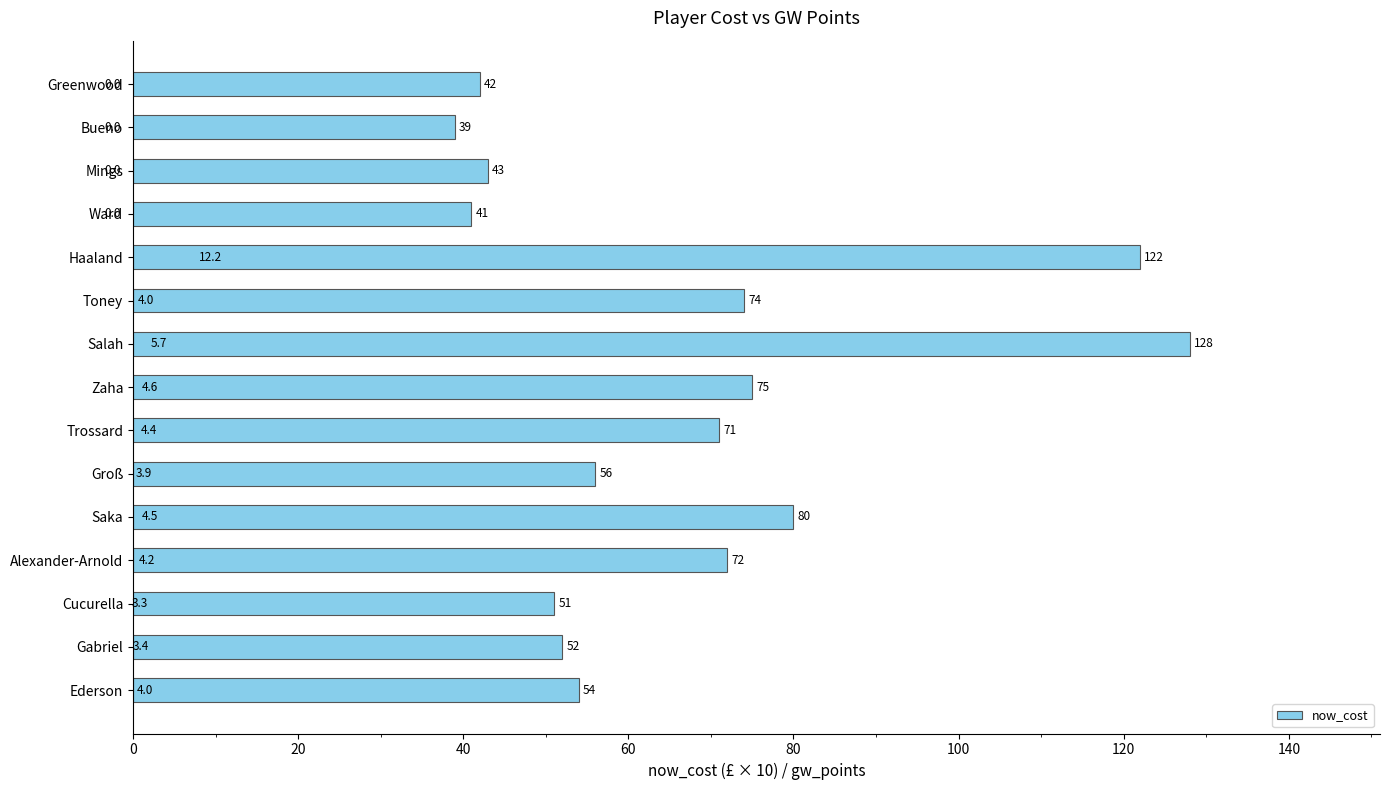

The value at Alexander-Arnold is 108. True or false?

False